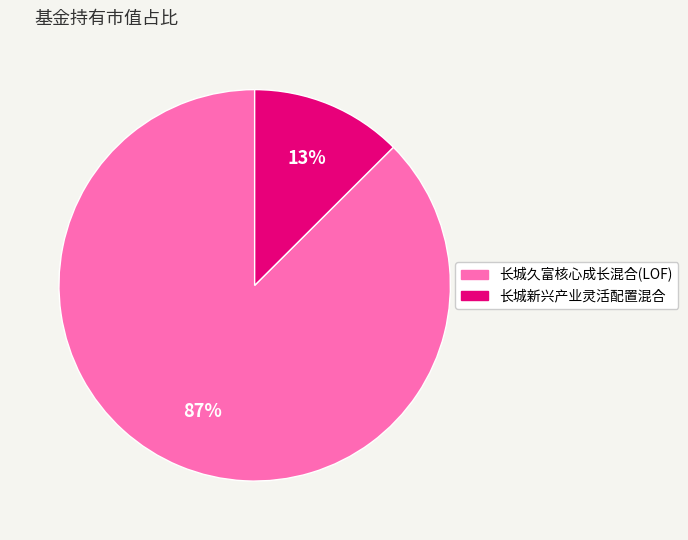

Do 长城新兴产业灵活配置混合 and 长城久富核心成长混合(LOF) together represent more than half of the pie?

Yes